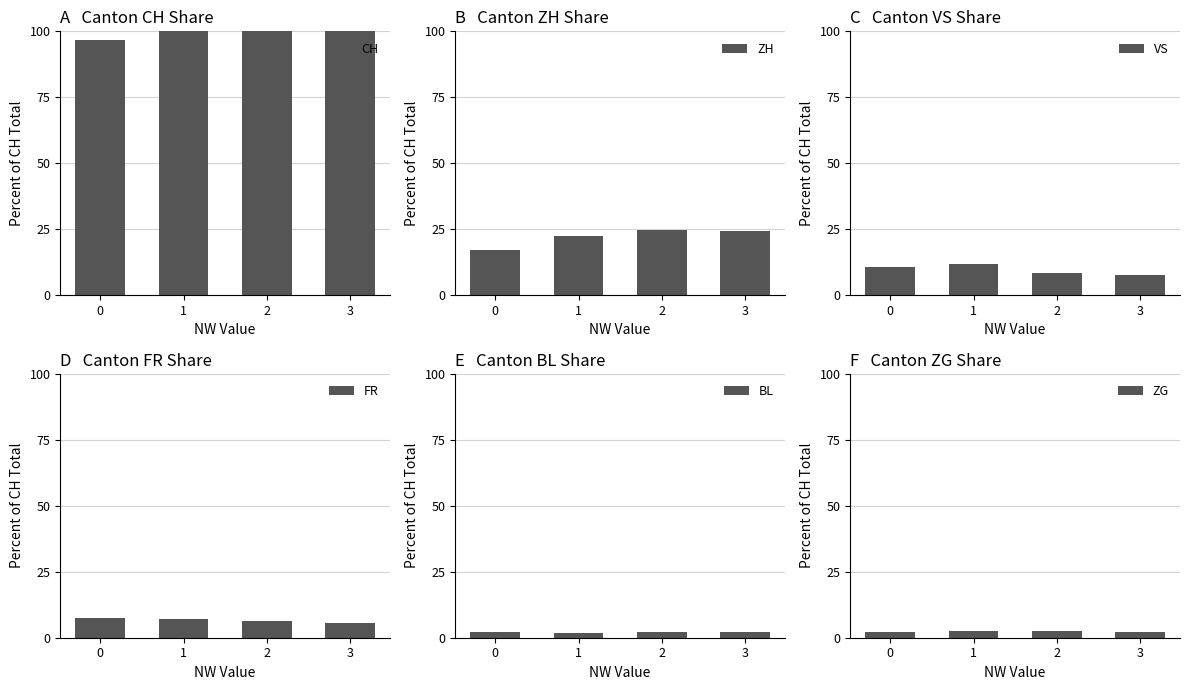

How many bars are there in total?

24